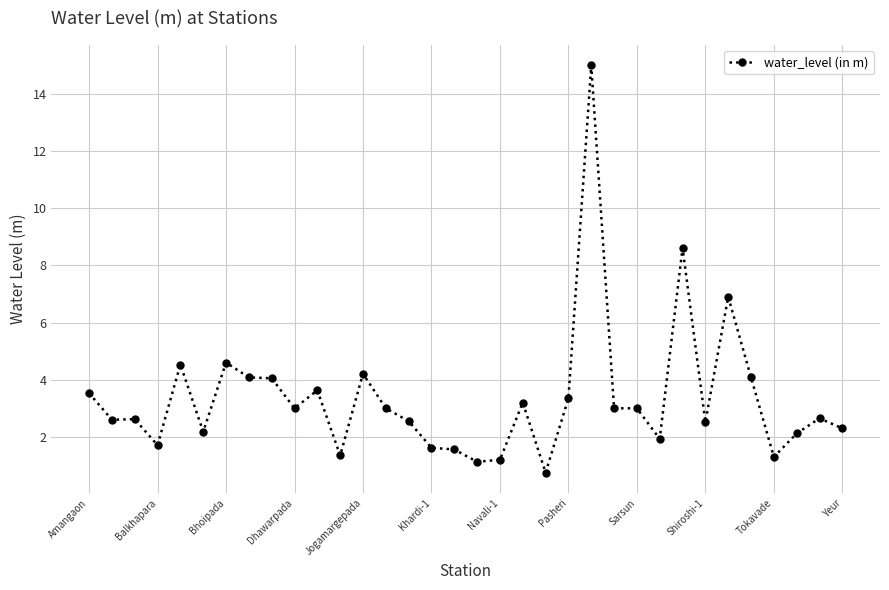

What is the greatest value displayed?

15.0